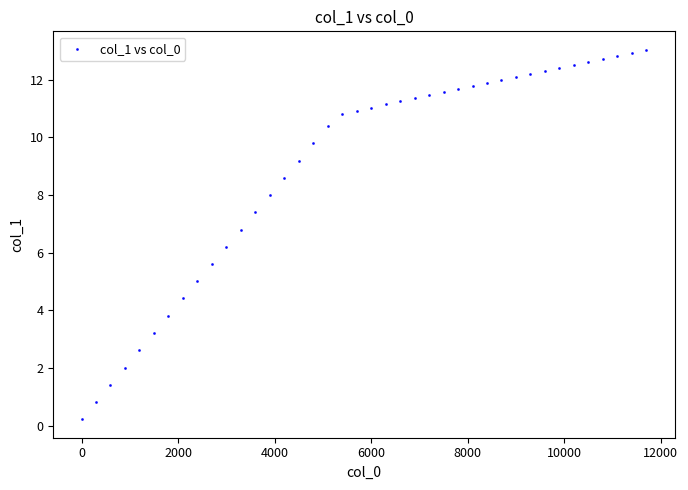

What Y value in the scatter plot is closest to 6?

6.2